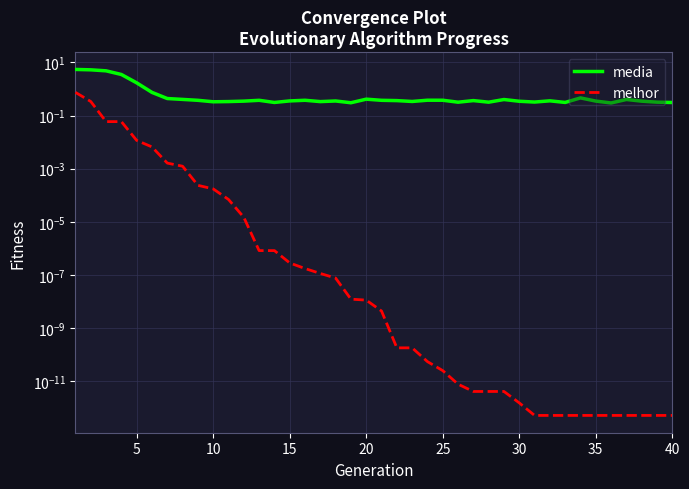

List the series in order of their peak value, lowest first.

melhor, media